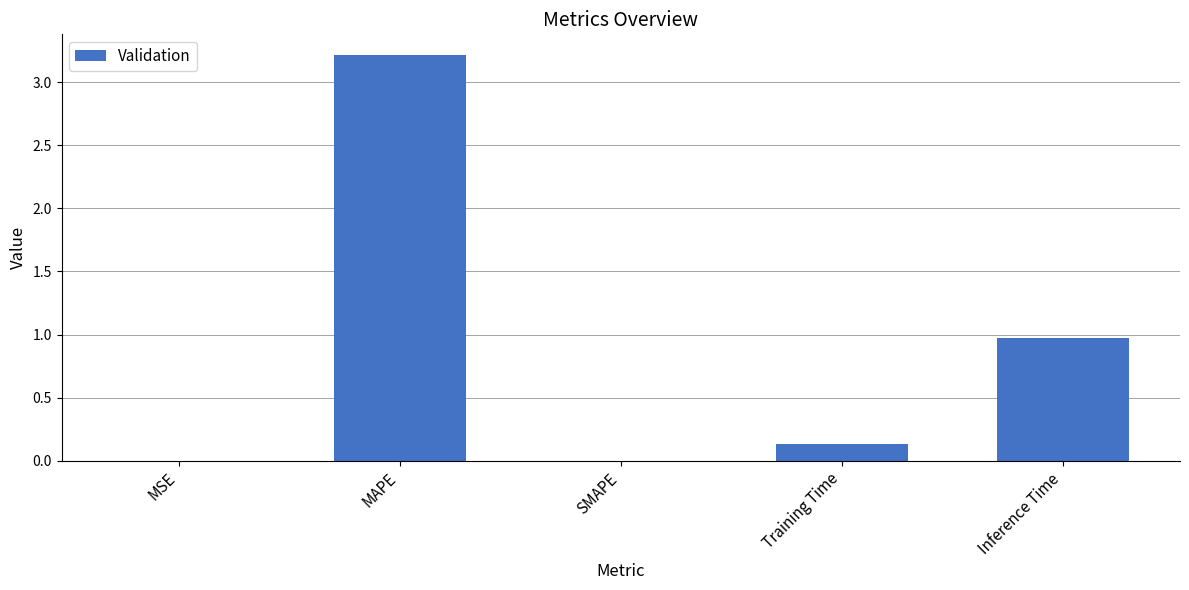

What value does the data have at Inference Time?

1.0